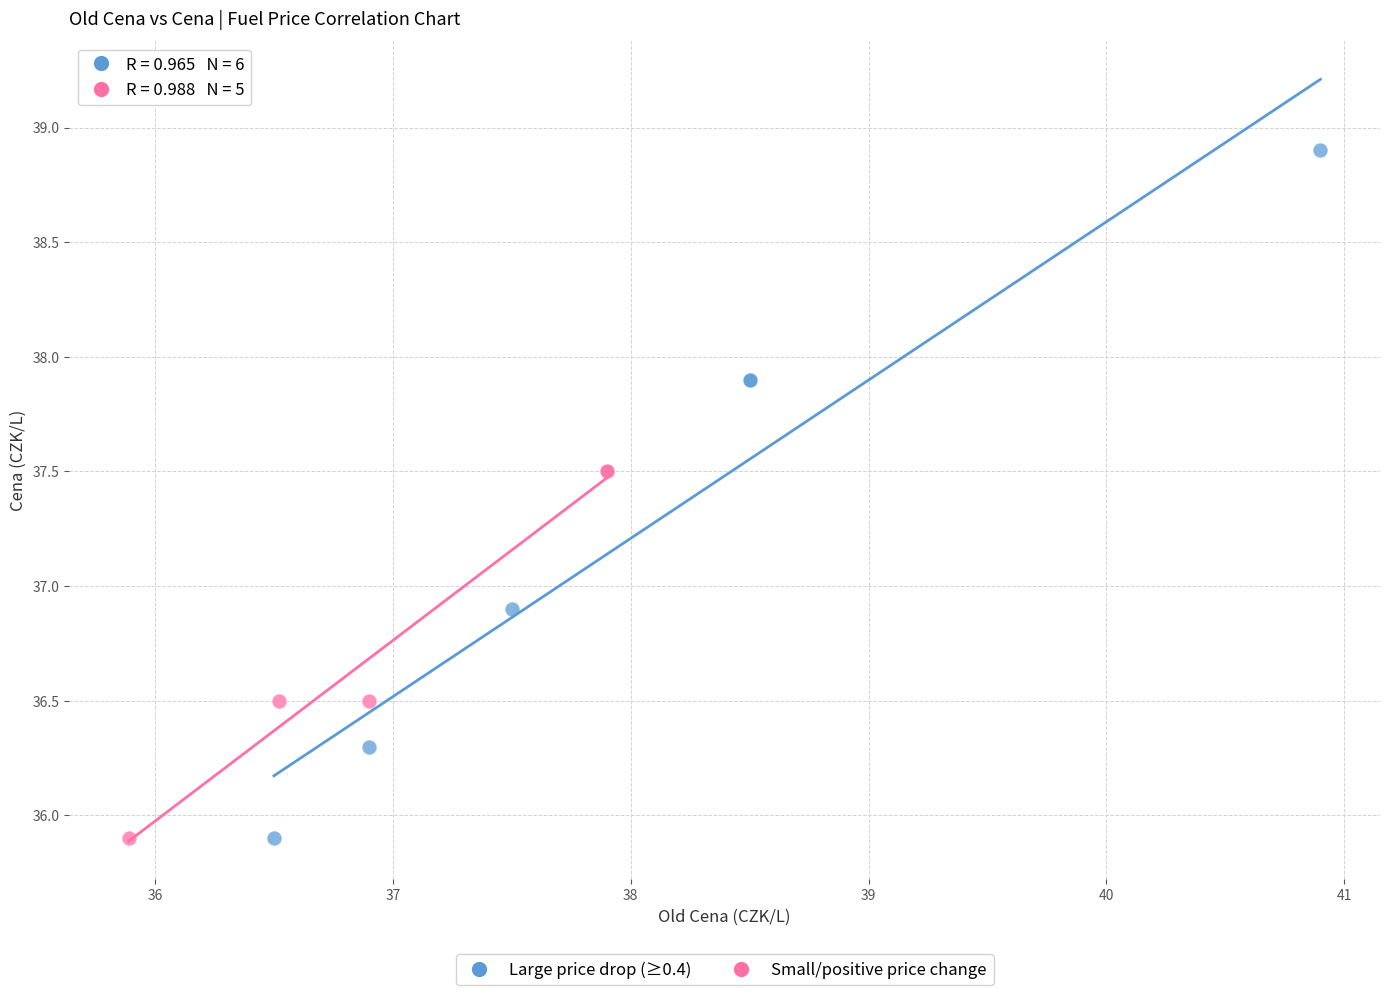

What are all the series names shown in the legend?

Large price drop (≥0.4), Small/positive price change